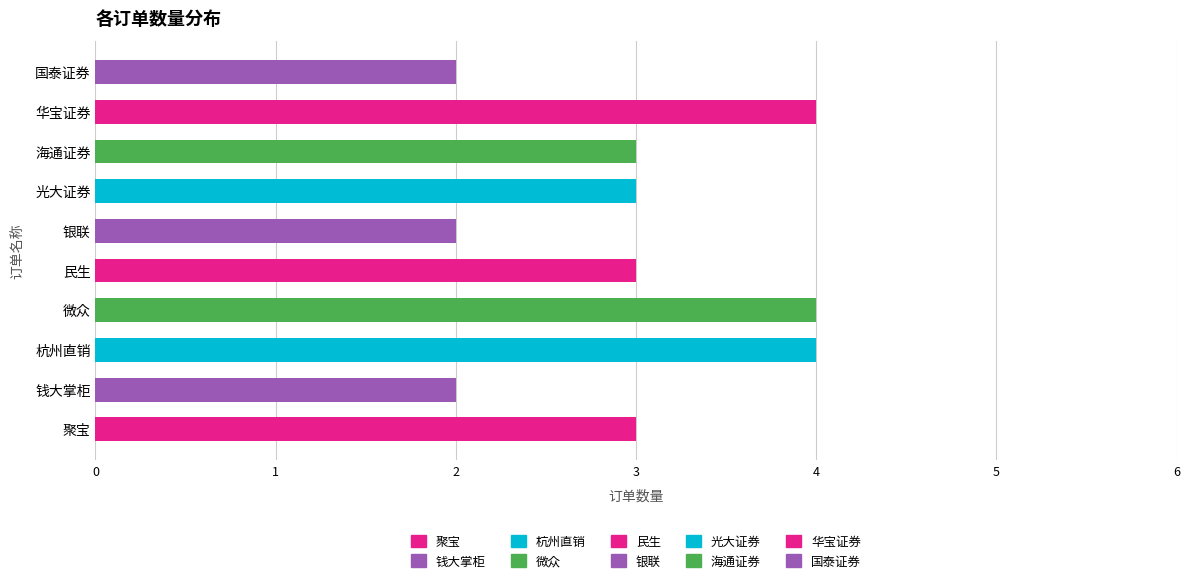

What is the average value?

3